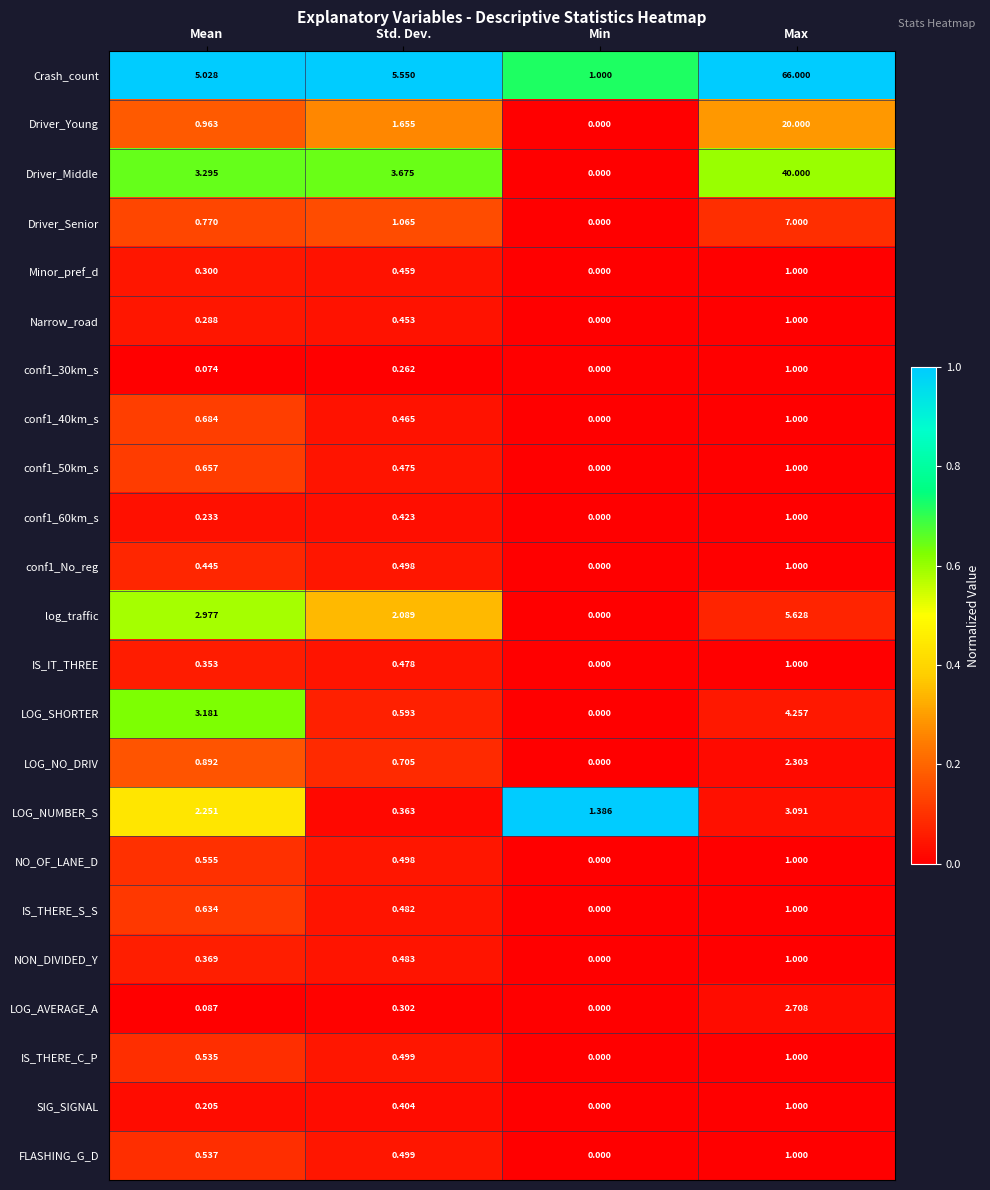

What is the spread (max minus min) of values at Max?

65.0